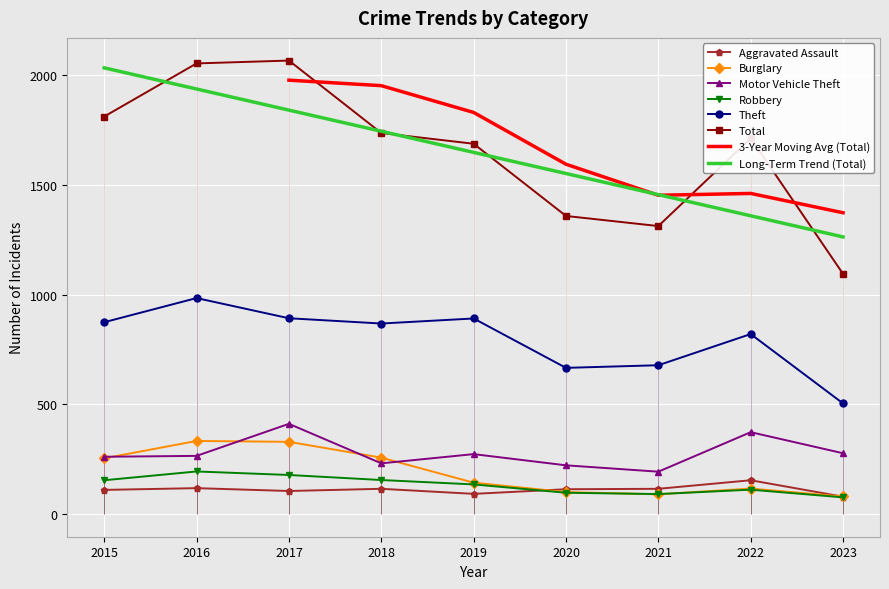

True or false: Motor Vehicle Theft and Theft intersect in this chart.

False